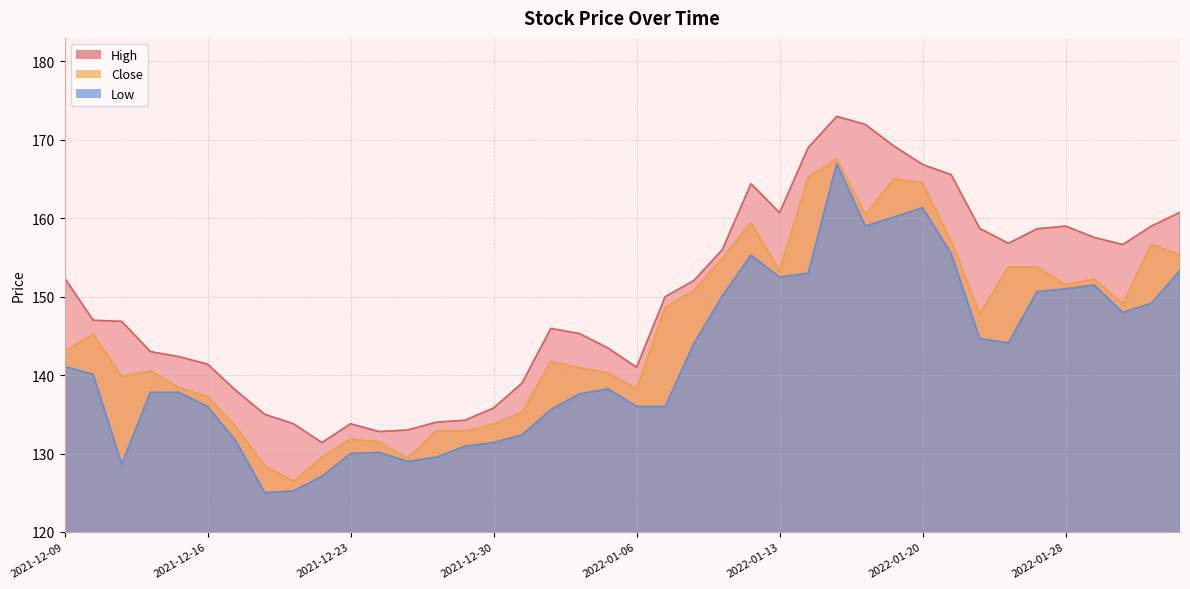

What is the label of the 2nd point from the right?

2022-02-02